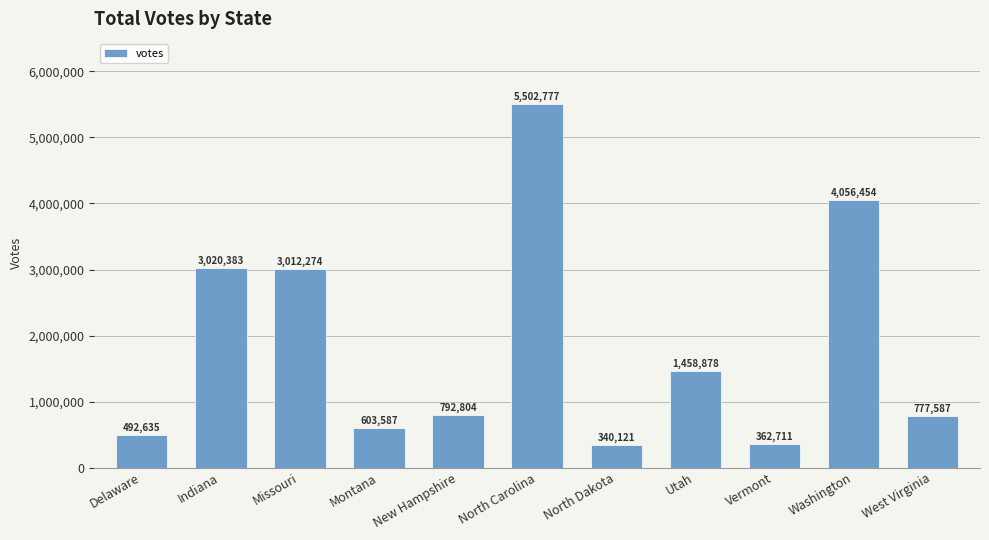

The chart shows a value of 3276243 at North Carolina. True or false?

False